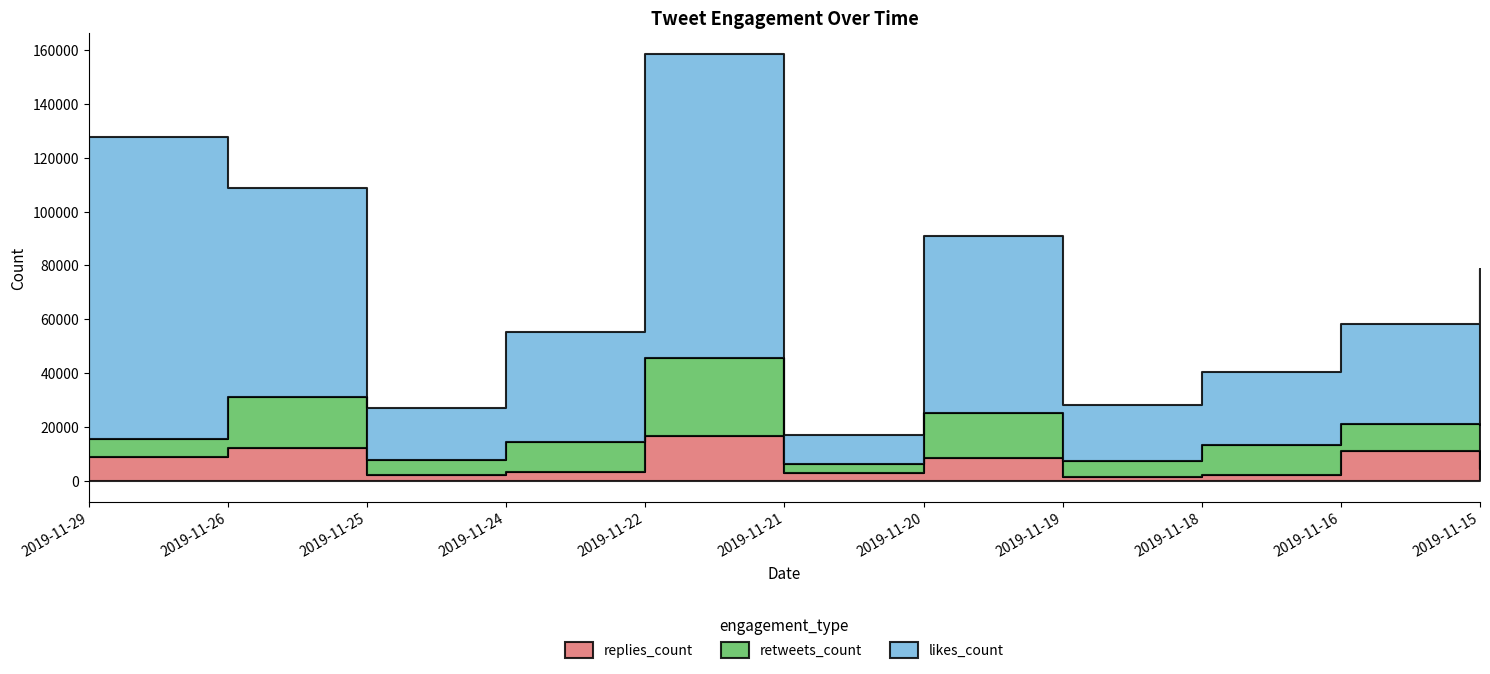

How many lines are shown in the chart?

3